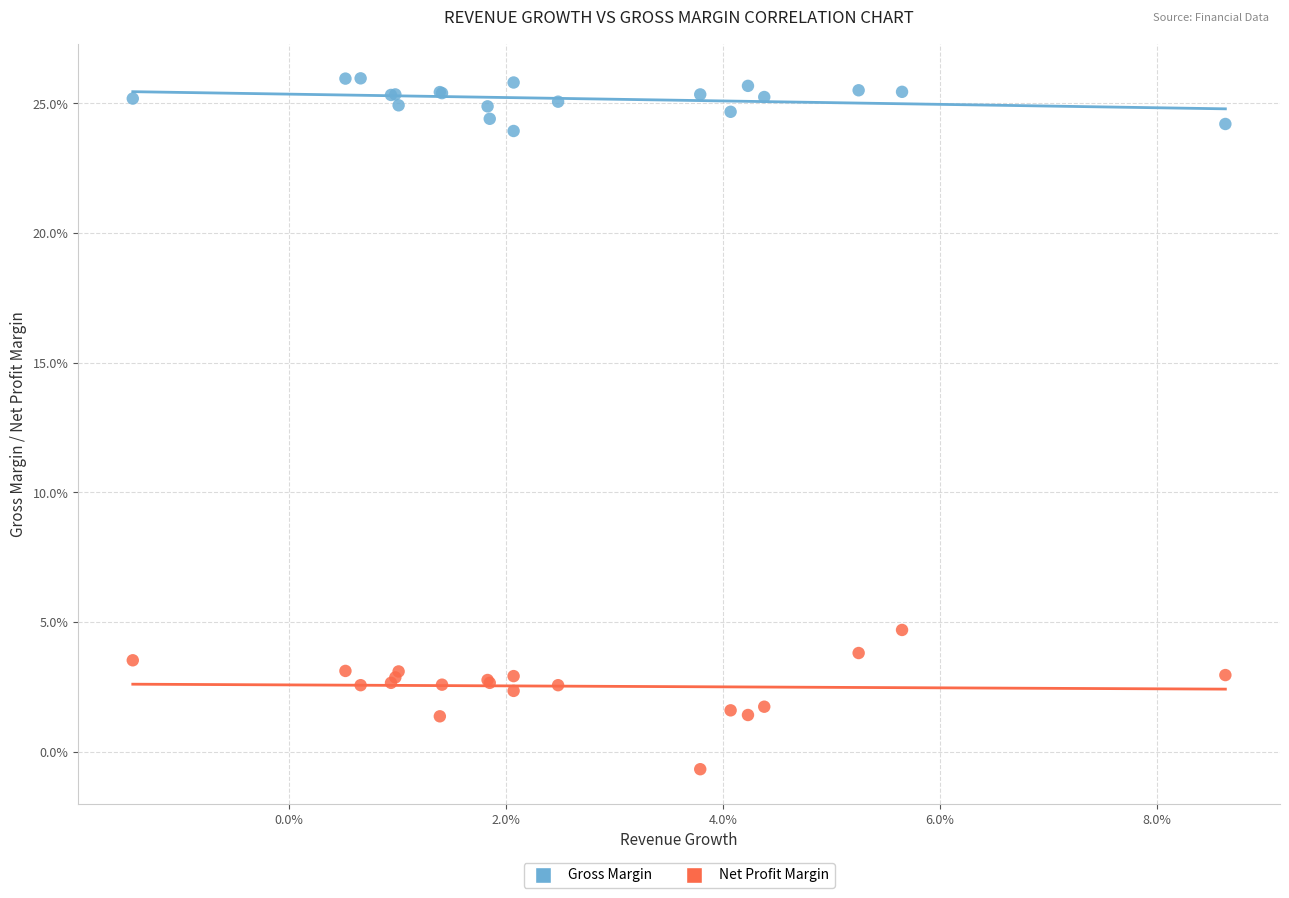

What are all the series names shown in the legend?

Gross Margin, Net Profit Margin